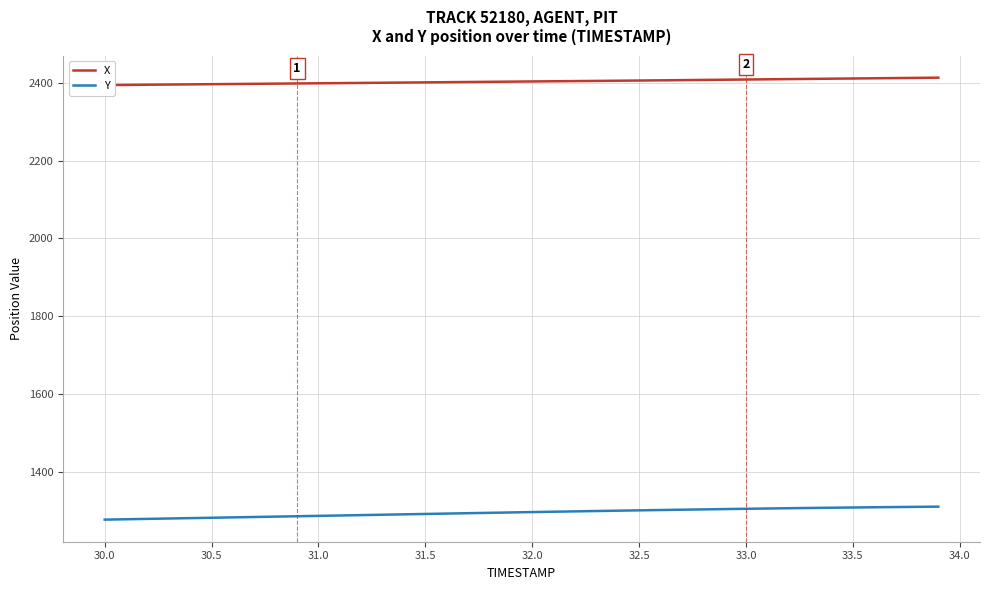

Reading left to right, what are all the values shown in this chart?

X: 2394.1	2394.6	2395.0	2395.5	2396.0	2396.4	2396.9	2397.4	2397.8	2398.3	2398.7	2399.2	2399.7	2400.1	2400.6	2401.1	2401.6	2402.1	2402.5	2403.0	2403.5	2403.9	2404.4	2404.8	2405.3	2405.8	2406.3	2406.8	2407.4	2407.9	2408.4	2409.0	2409.5	2410.0	2410.6	2411.1	2411.6	2412.1	2412.7	2413.2
Y: 1276.7	1277.6	1278.6	1279.6	1280.5	1281.5	1282.5	1283.5	1284.4	1285.4	1286.3	1287.3	1288.3	1289.3	1290.3	1291.2	1292.2	1293.2	1294.2	1295.1	1296.1	1297.0	1297.9	1298.8	1299.7	1300.5	1301.4	1302.2	1303.0	1303.8	1304.5	1305.3	1306.0	1306.7	1307.3	1307.9	1308.5	1309.0	1309.5	1310.0